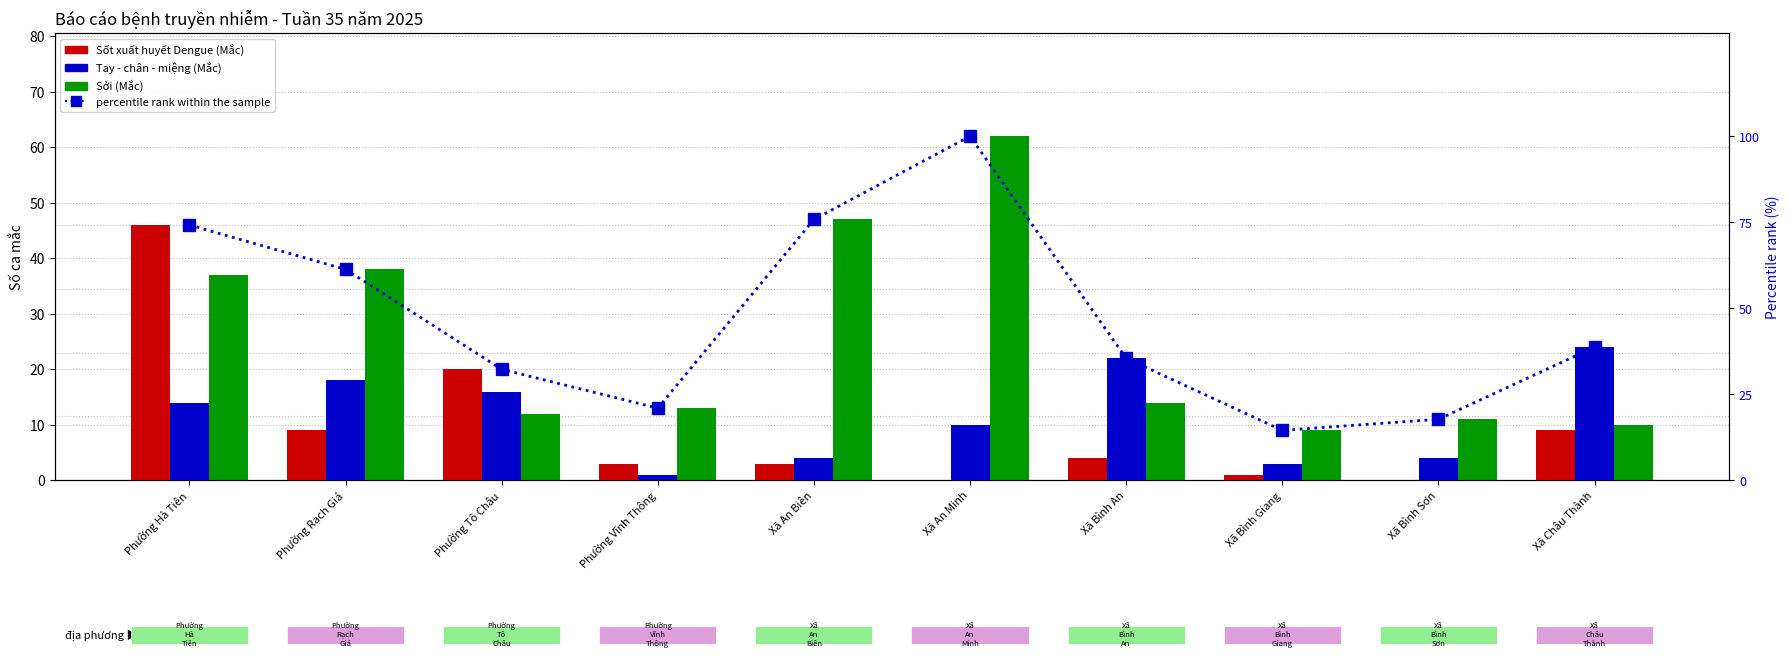

What is the difference between the Tay - chân - miệng (Mắc) values at Xã An Minh and Phường Vĩnh Thông?

9.0